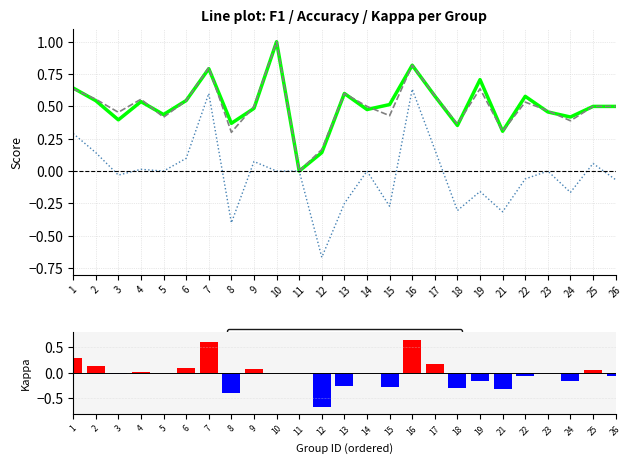

At which category is the sum across all series the highest?

16